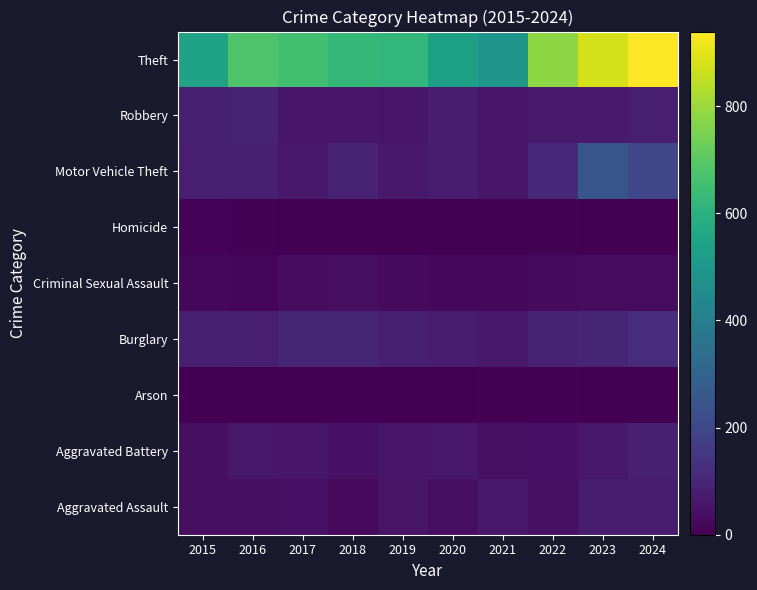

At which category does the chart reach its peak across all series?

2024